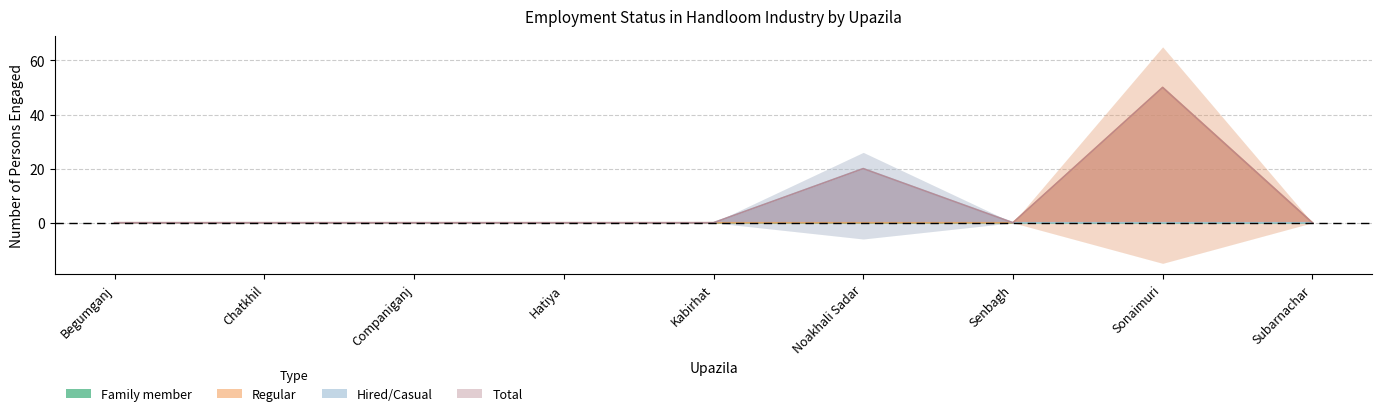

True or false: Regular and Total cross at least once.

False